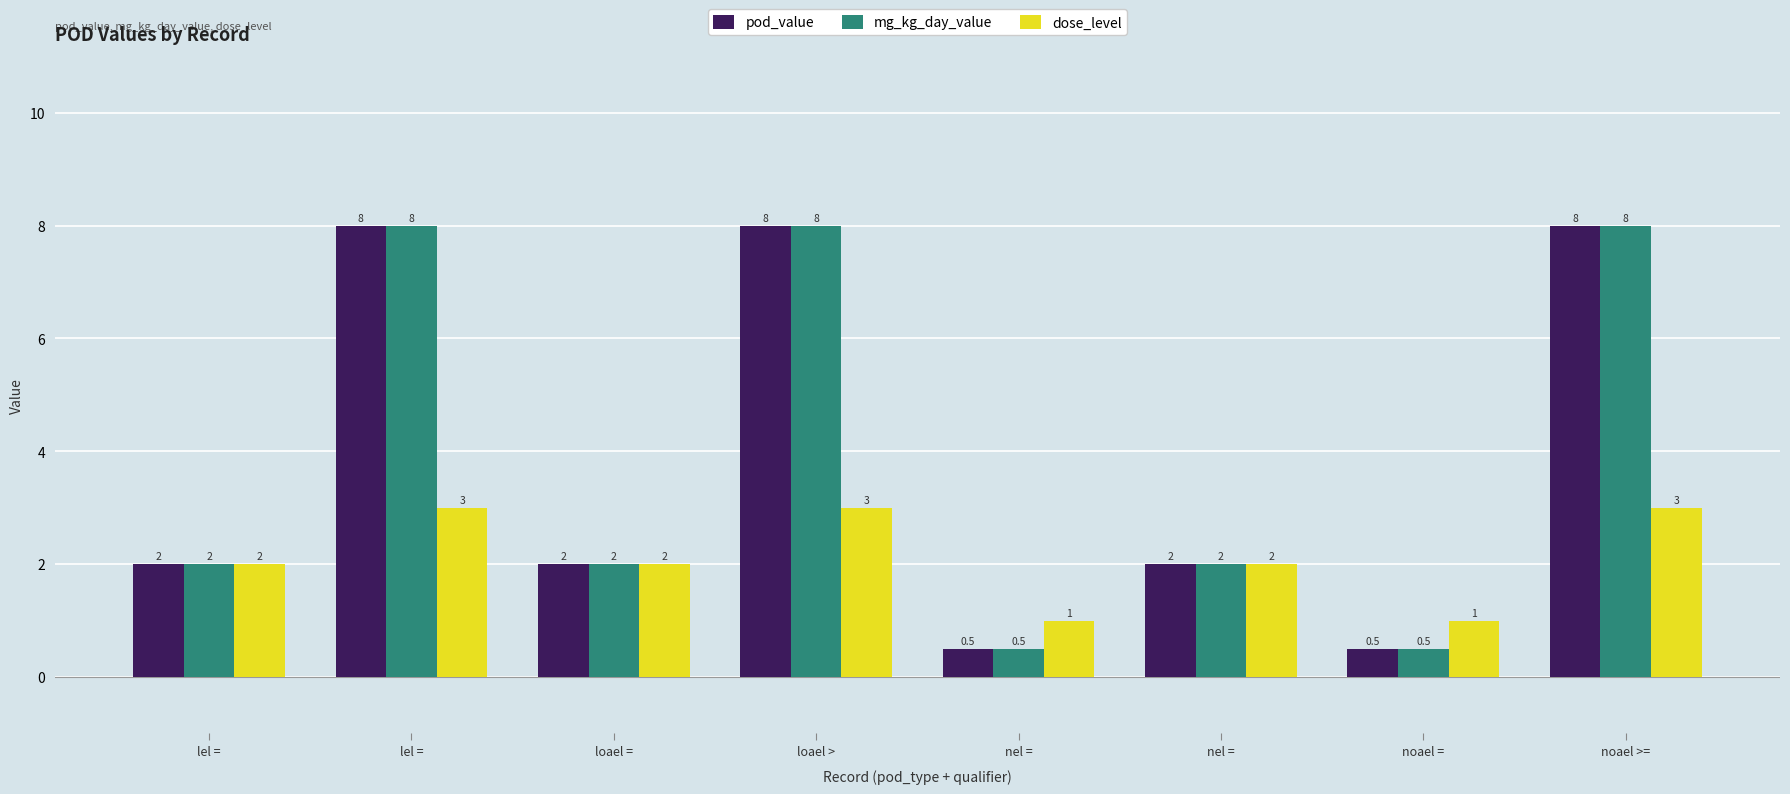

What is the difference between the highest and lowest values at loael >?

5.0